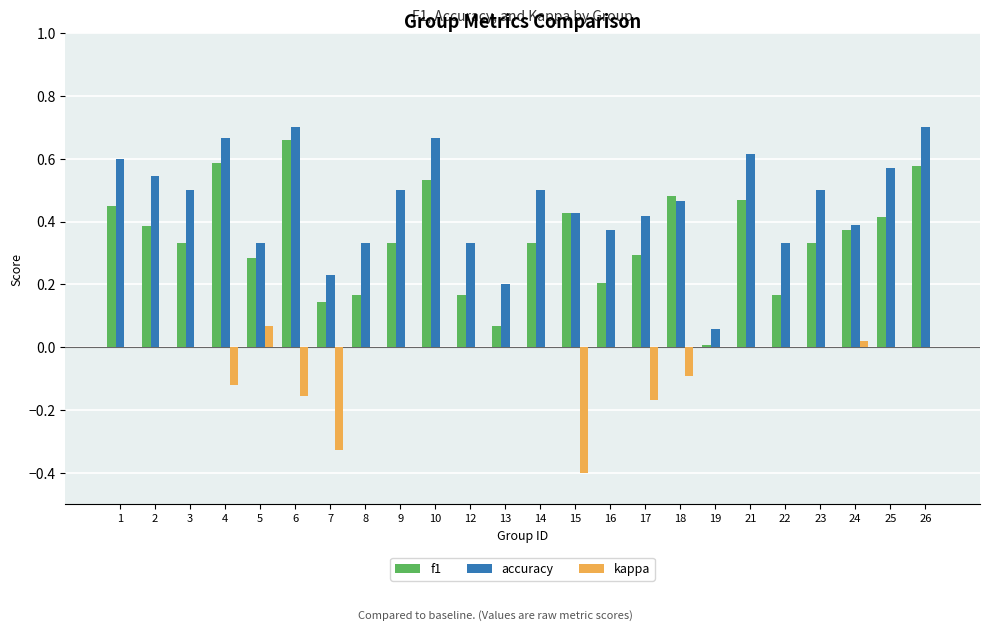

Is the value of f1 at 7 greater than the value of accuracy at 9?

No